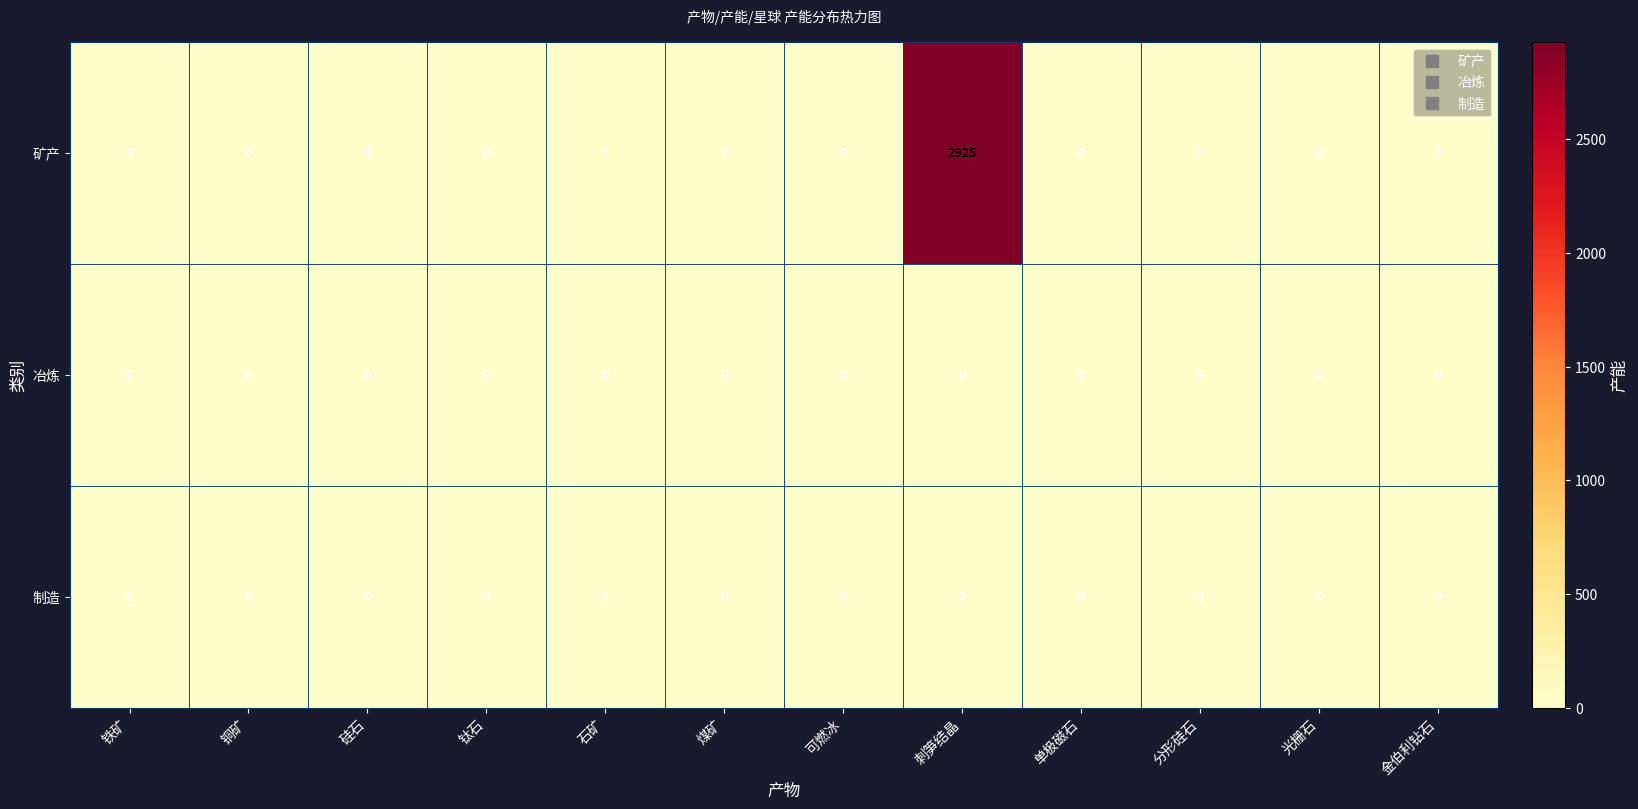

True or false: 矿产 has a value of 1271 at 煤矿.

False